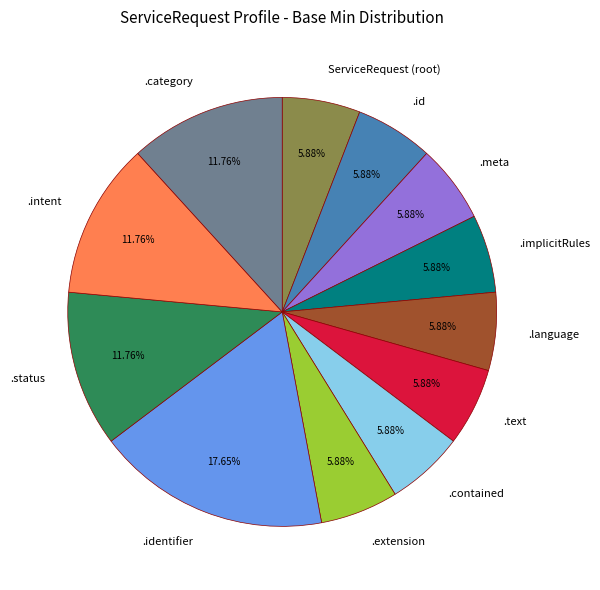

To the nearest percent, what is the difference between the largest and smallest slice percentages?

12%